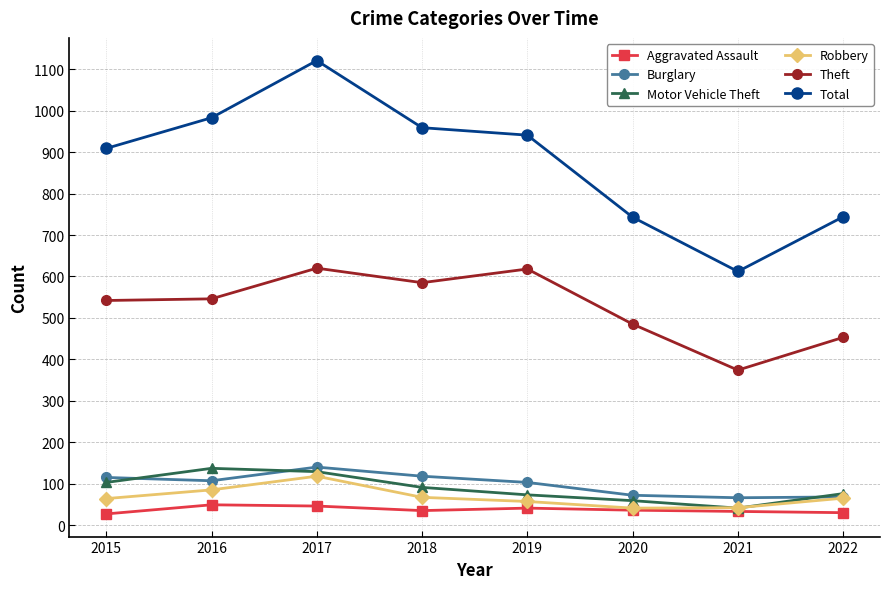

The Total series shows 807 at 2021. True or false?

False